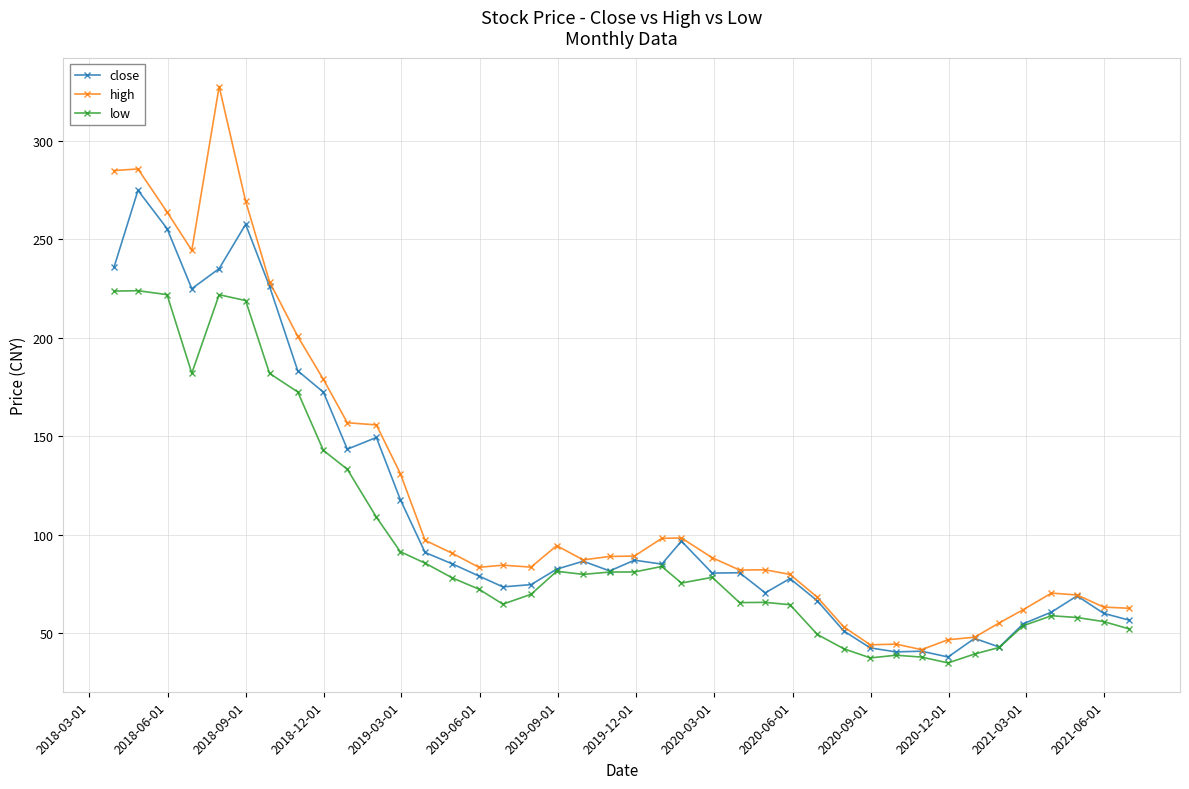

Count the number of categories in the chart.

40